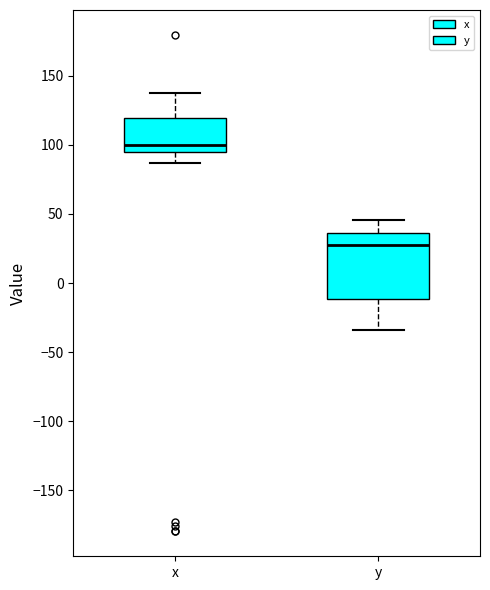

Comparing the boxes themselves (not the whiskers), which one is the tallest?

y